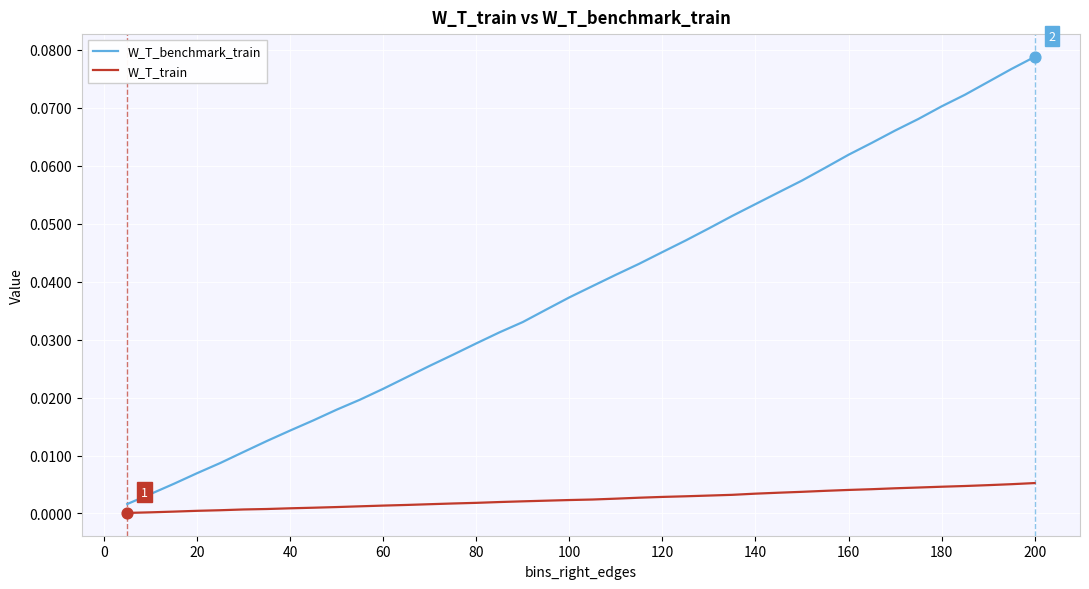

What are all the series names shown in the legend?

W_T_benchmark_train, W_T_train